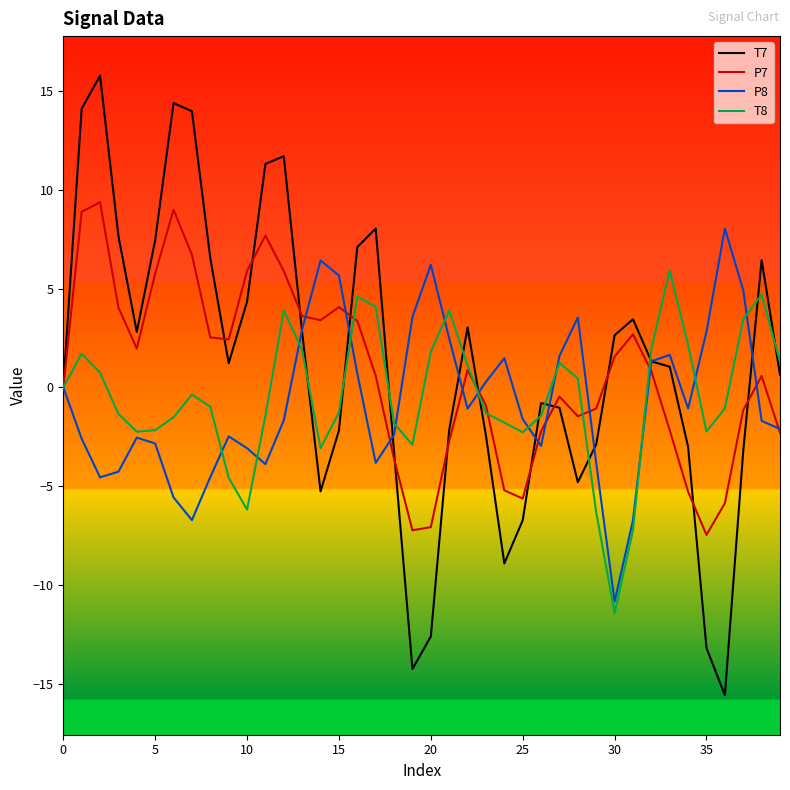

Which series has the widest spread of values?

T7